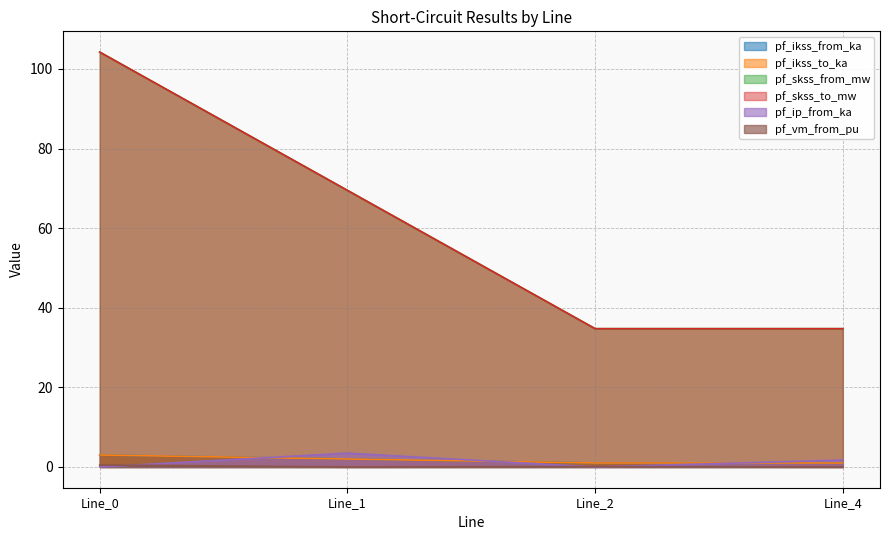

At which category is the sum across all series the highest?

Line_0